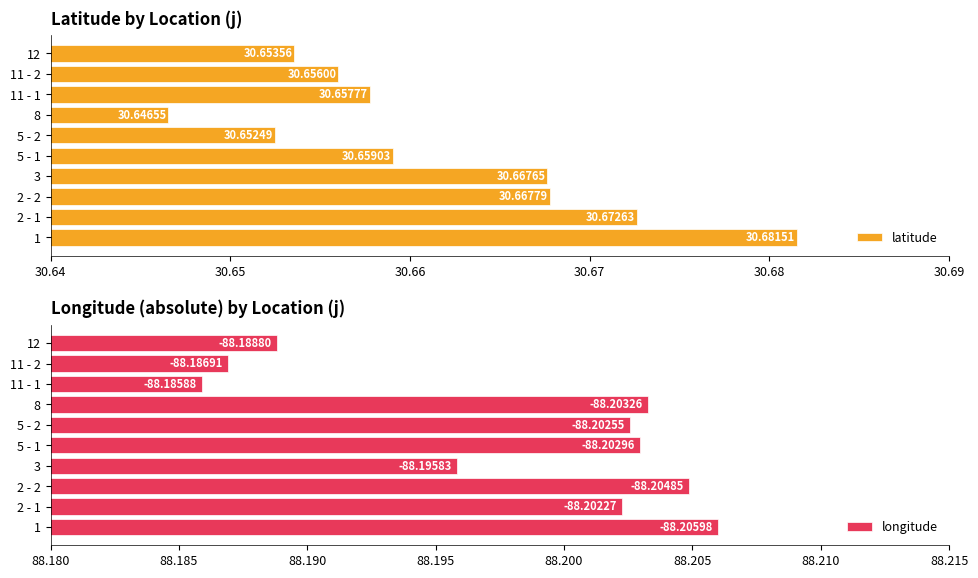

What is the highest value of the latitude series?

30.7